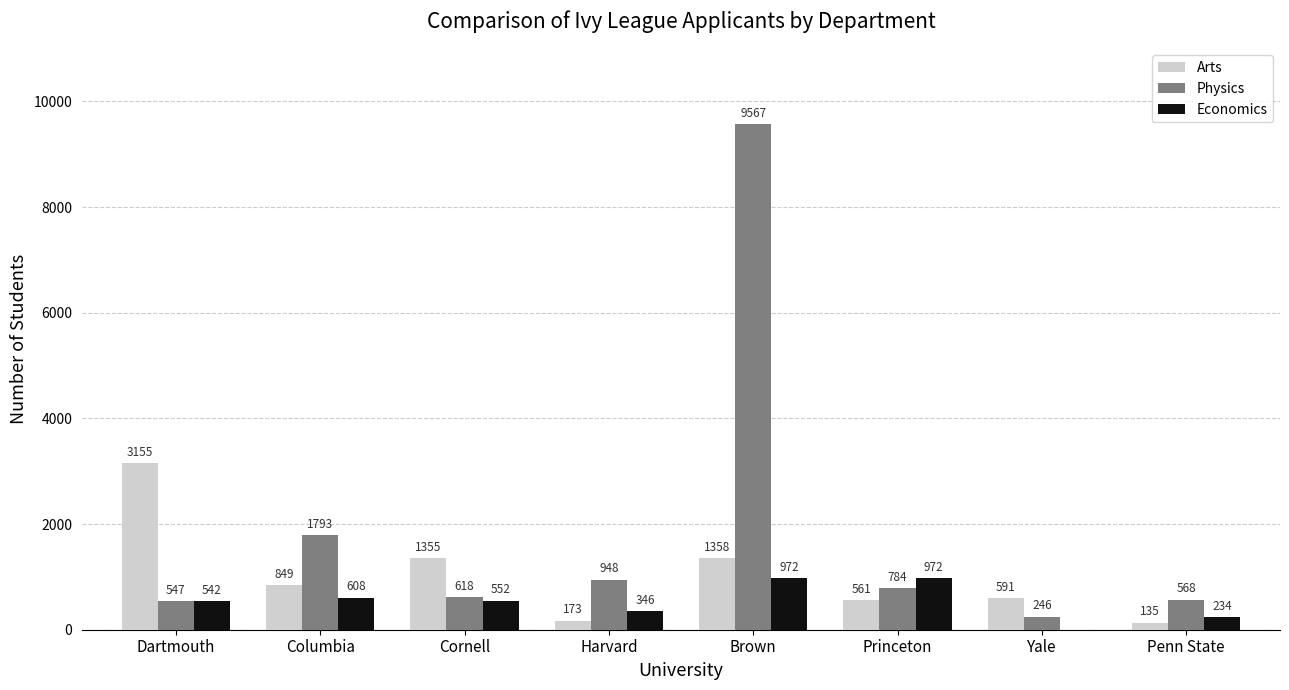

The value of Physics at Dartmouth is 547. True or false?

True